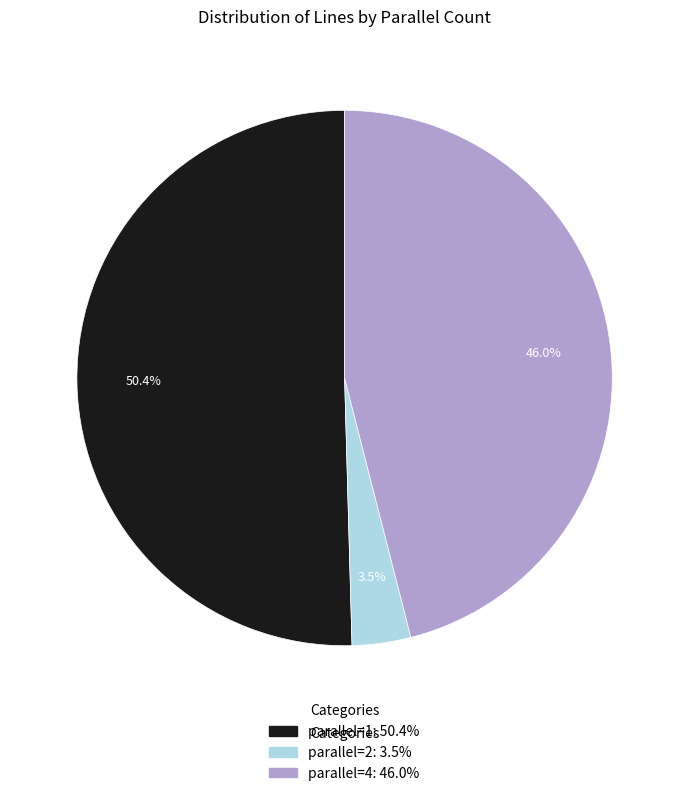

To the nearest percent, what is the difference between the largest and smallest slice percentages?

47%